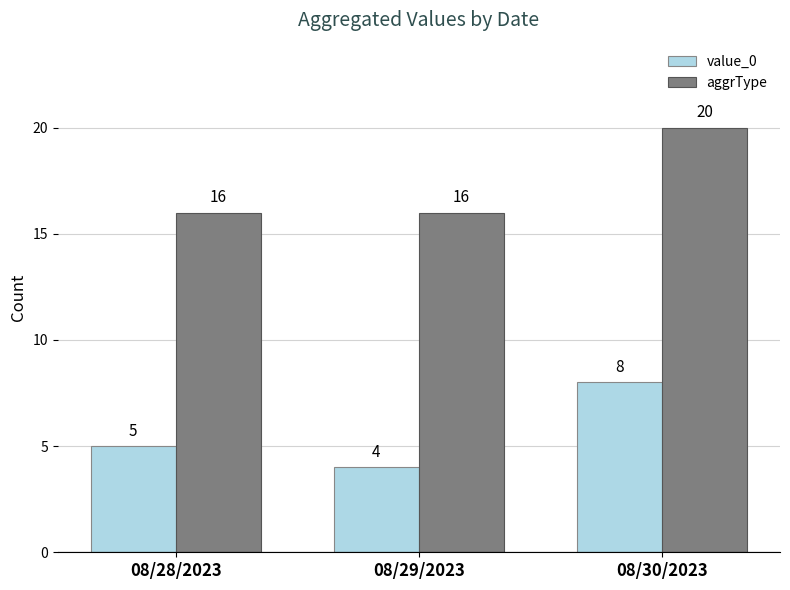

How many bars are there in each group?

2